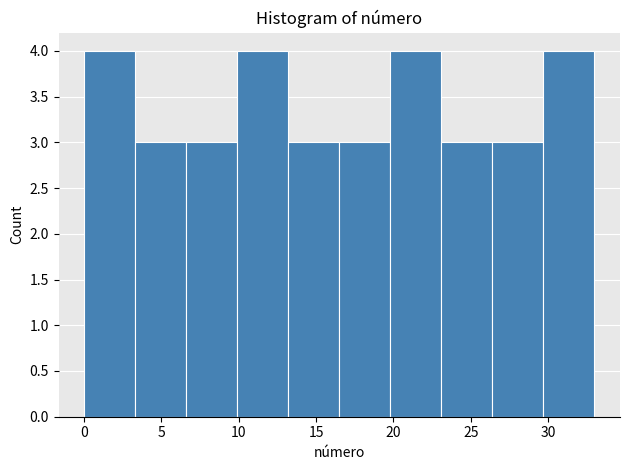

What is the height of the bar covering 6.6 to 9.9 on the x-axis? Neither the bar edges nor the heights are printed on the chart, so give them approximately, as read against the axes.

3